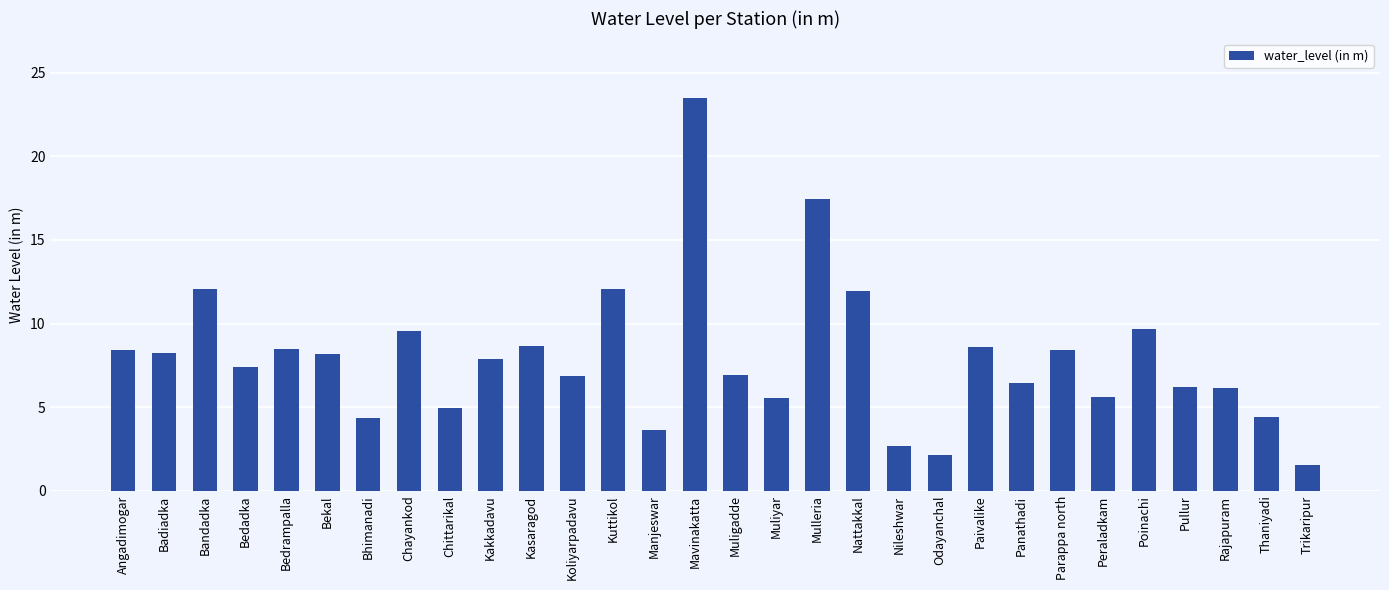

How many bars are there in total?

30